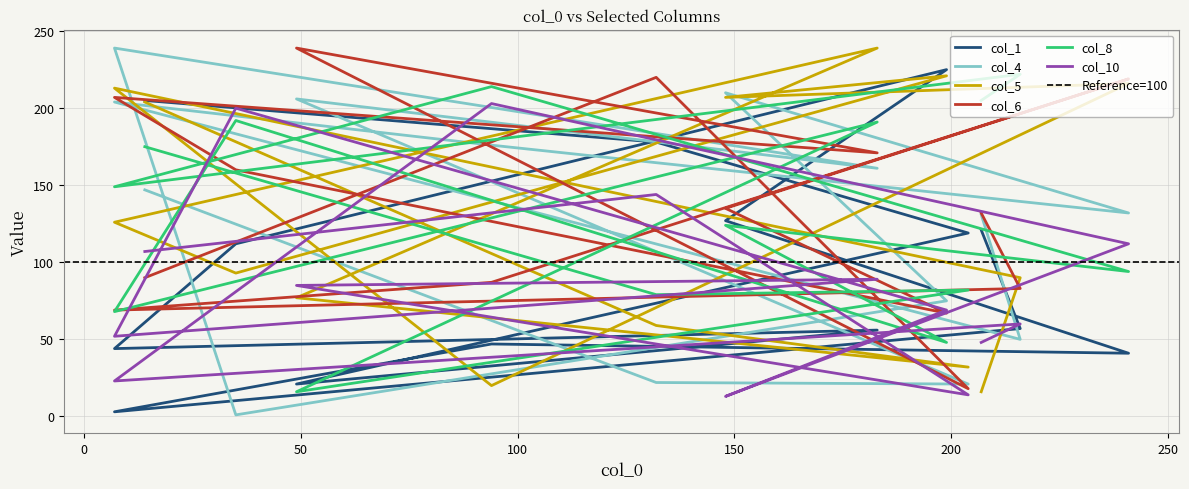

What is the maximum value shown in the chart?

239